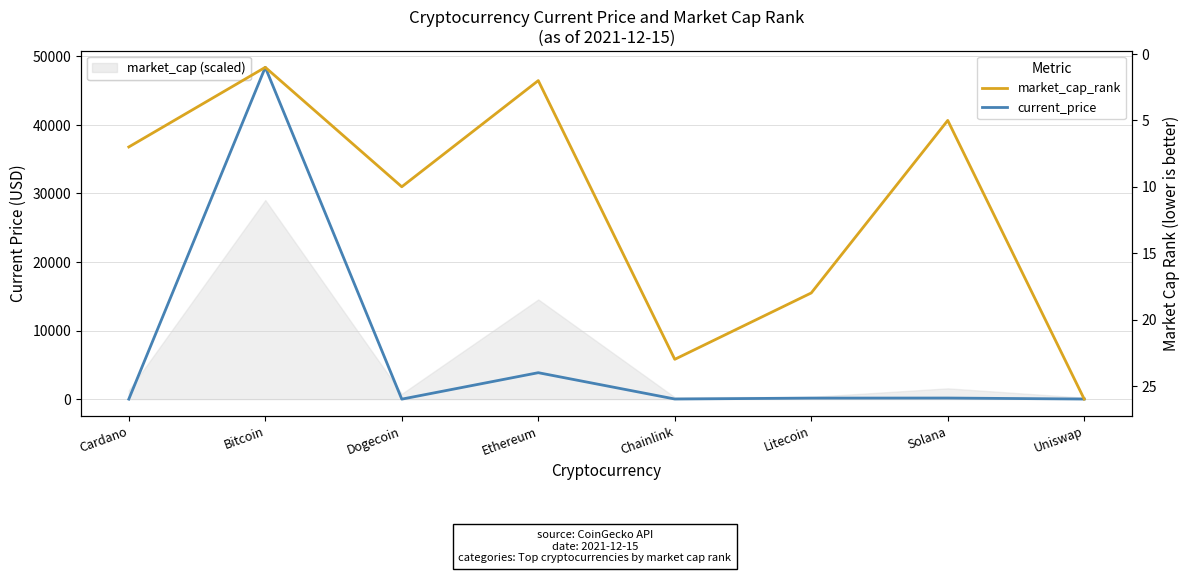

What is the label of the 1st point from the right?

Uniswap